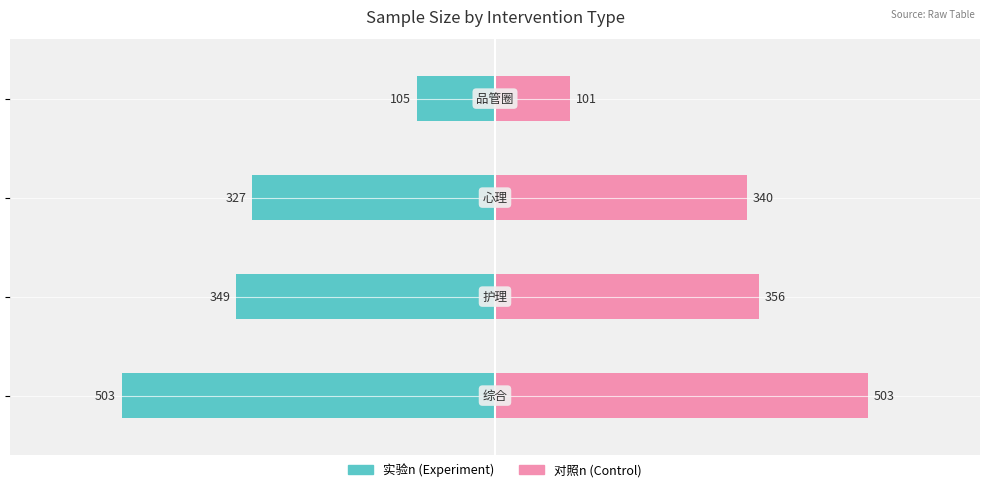

Reading left to right, what are all the values shown in this chart?

实验n: -503	-349	-327	-105
对照n: 503	356	340	101